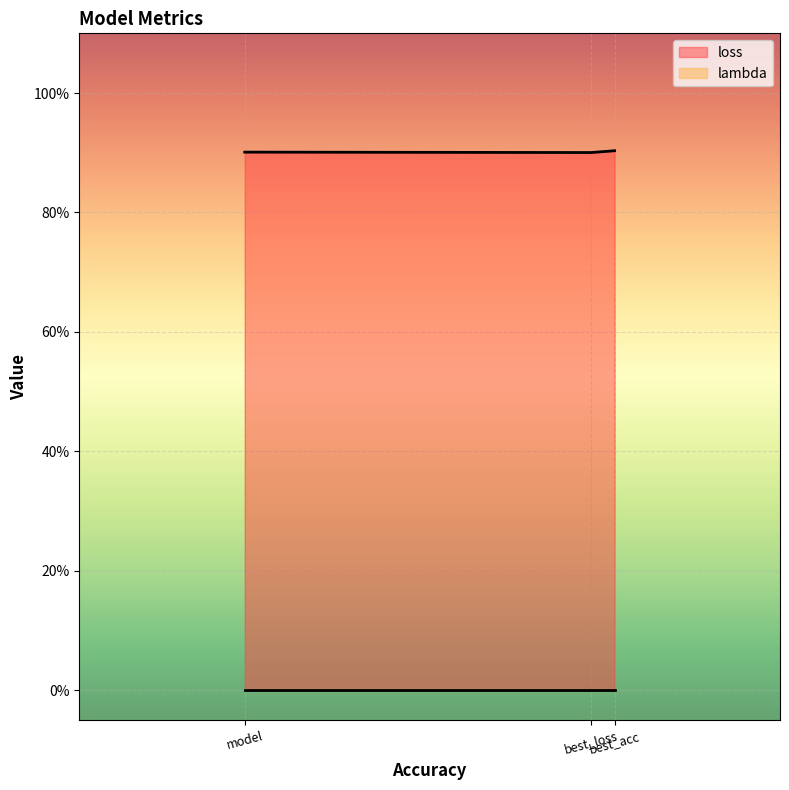

Which series changed the most between best_loss and model?

loss